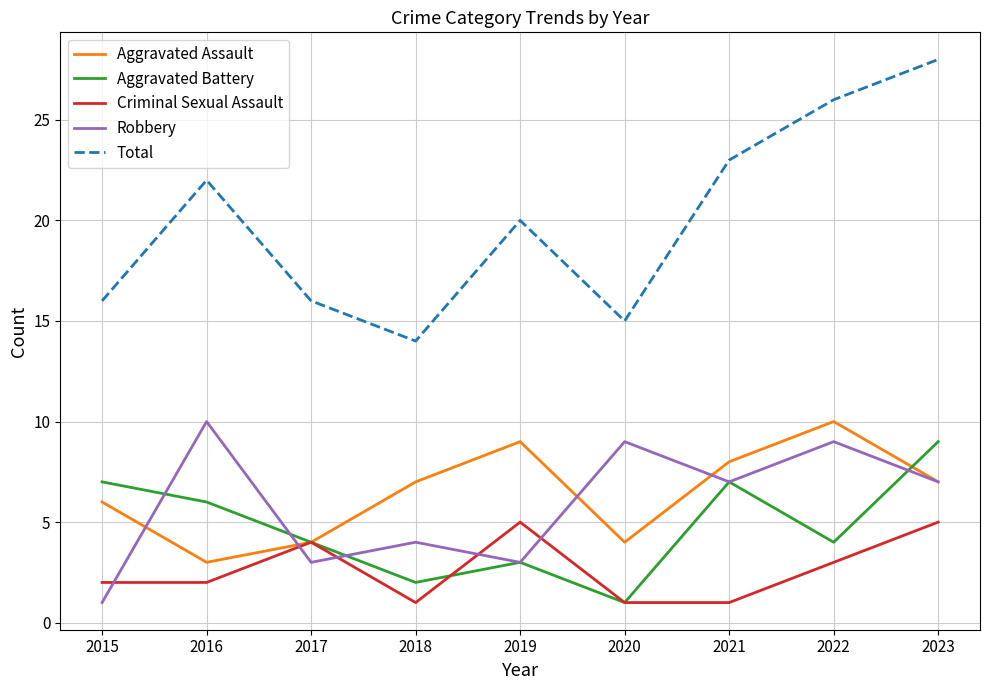

Where does the Aggravated Battery series first go above 4?

2015